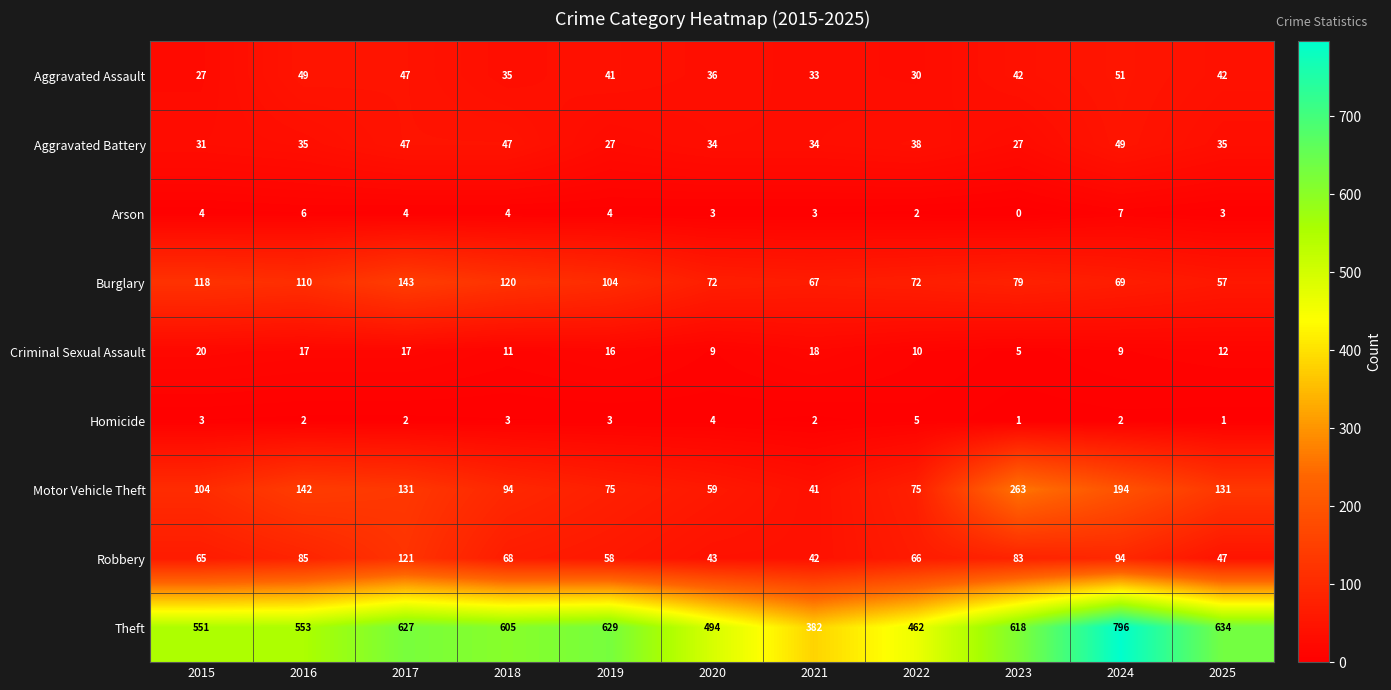

Is the value of Criminal Sexual Assault at 2015 greater than the value of Homicide at 2024?

Yes